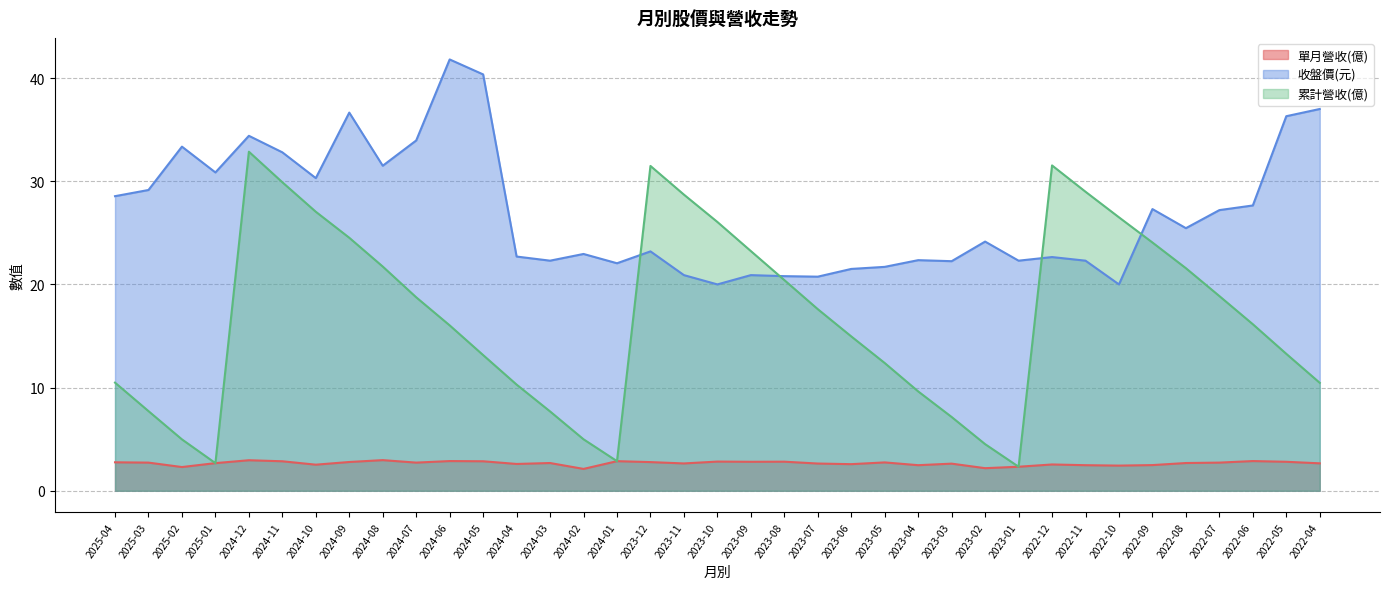

At how many categories does at least one series exceed 18?

37